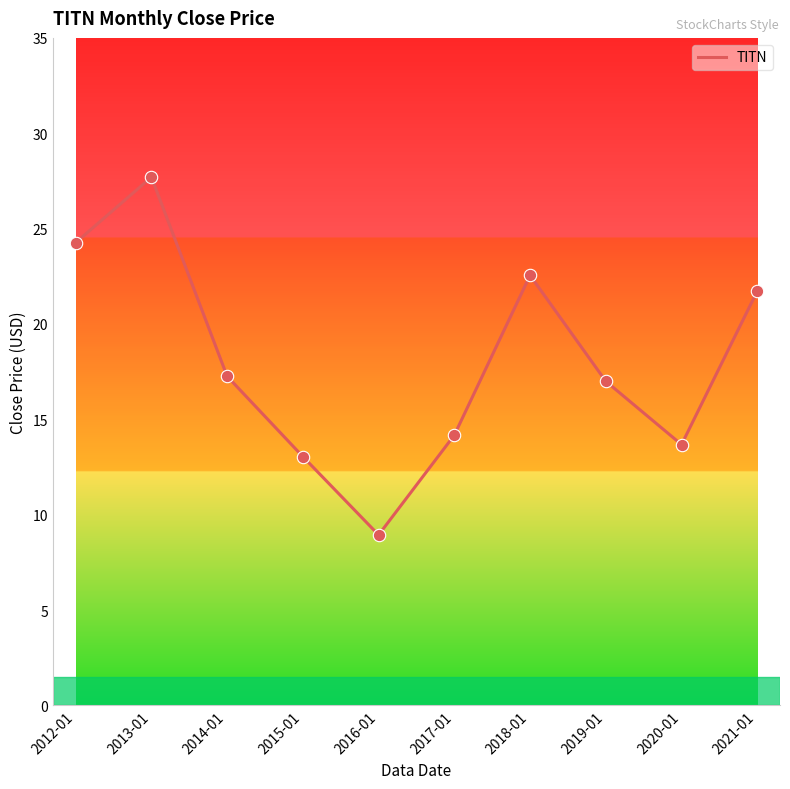

Between 2018-01 and 2015-01, which is larger?

2018-01